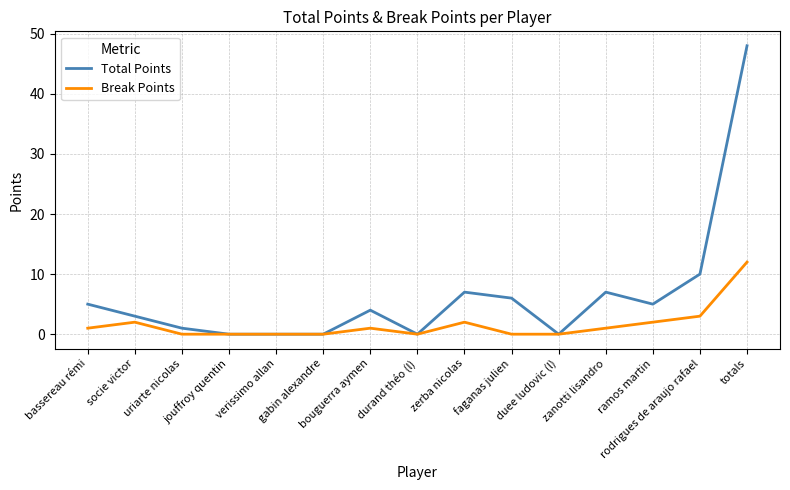

Which series has the largest range (max minus min)?

Total Points